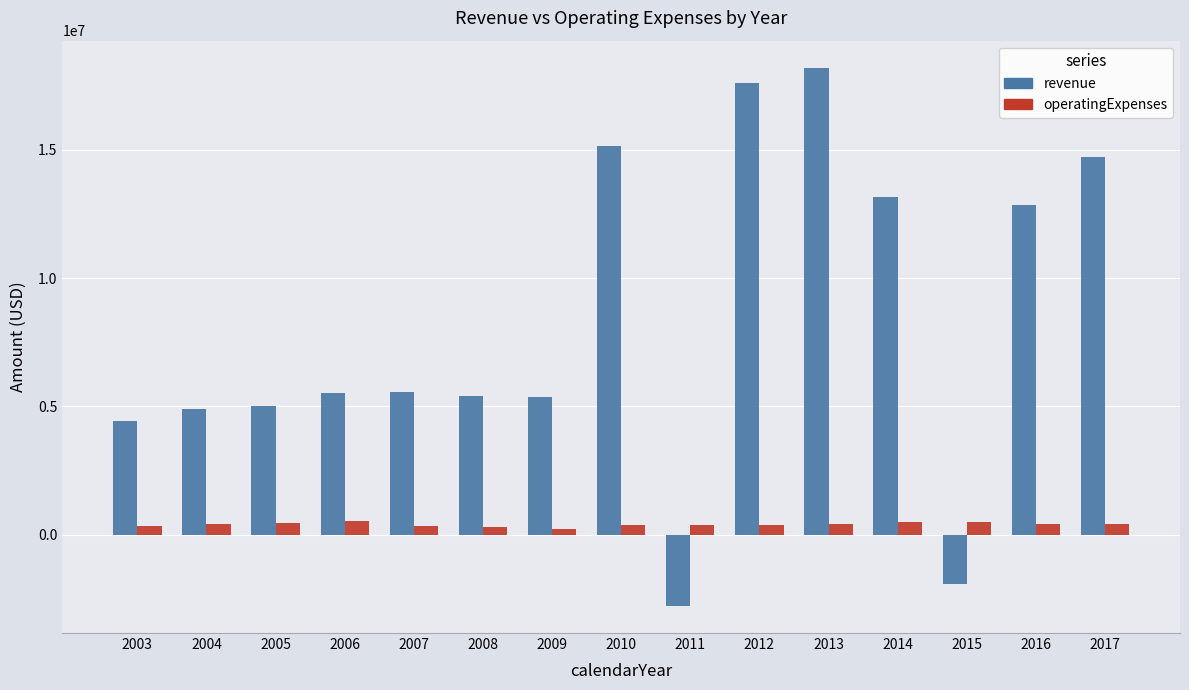

Count the number of categories in the chart.

15